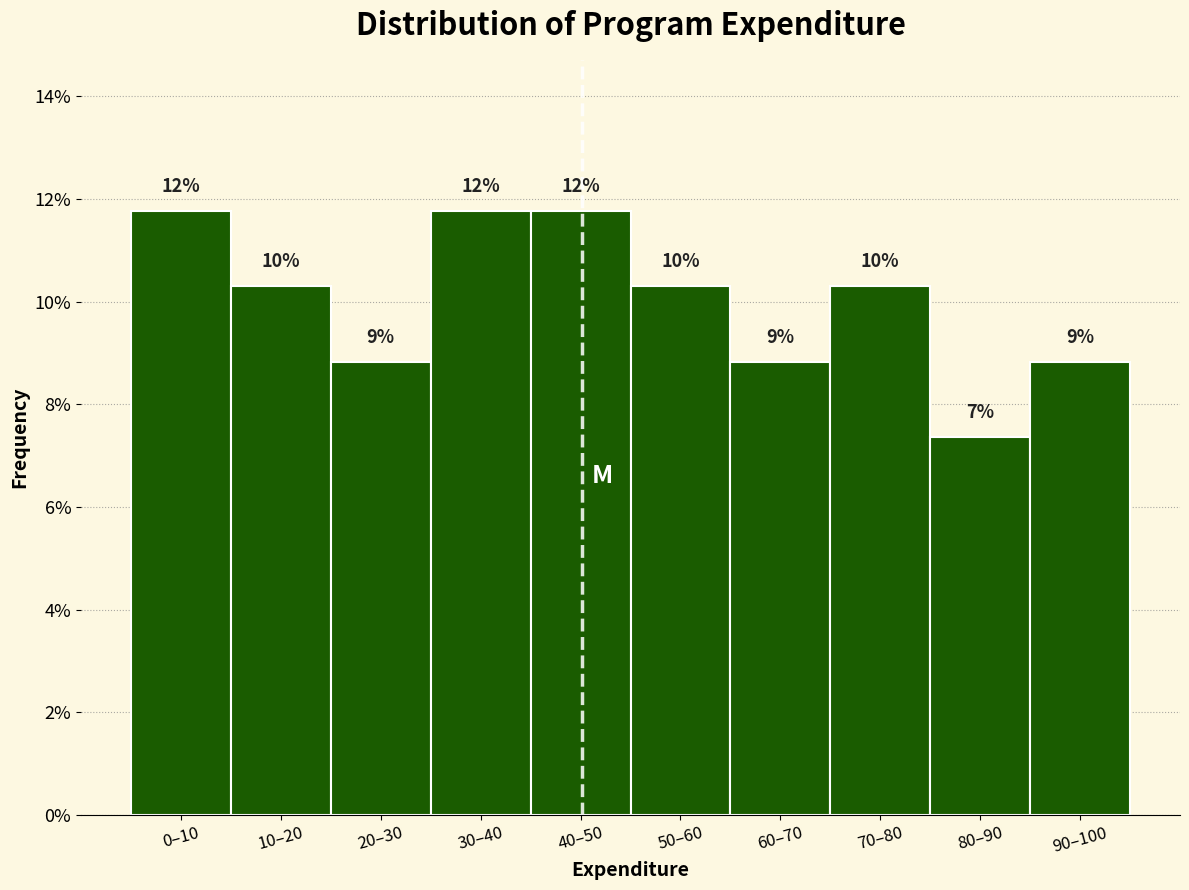

Does the chart contain any negative values?

No